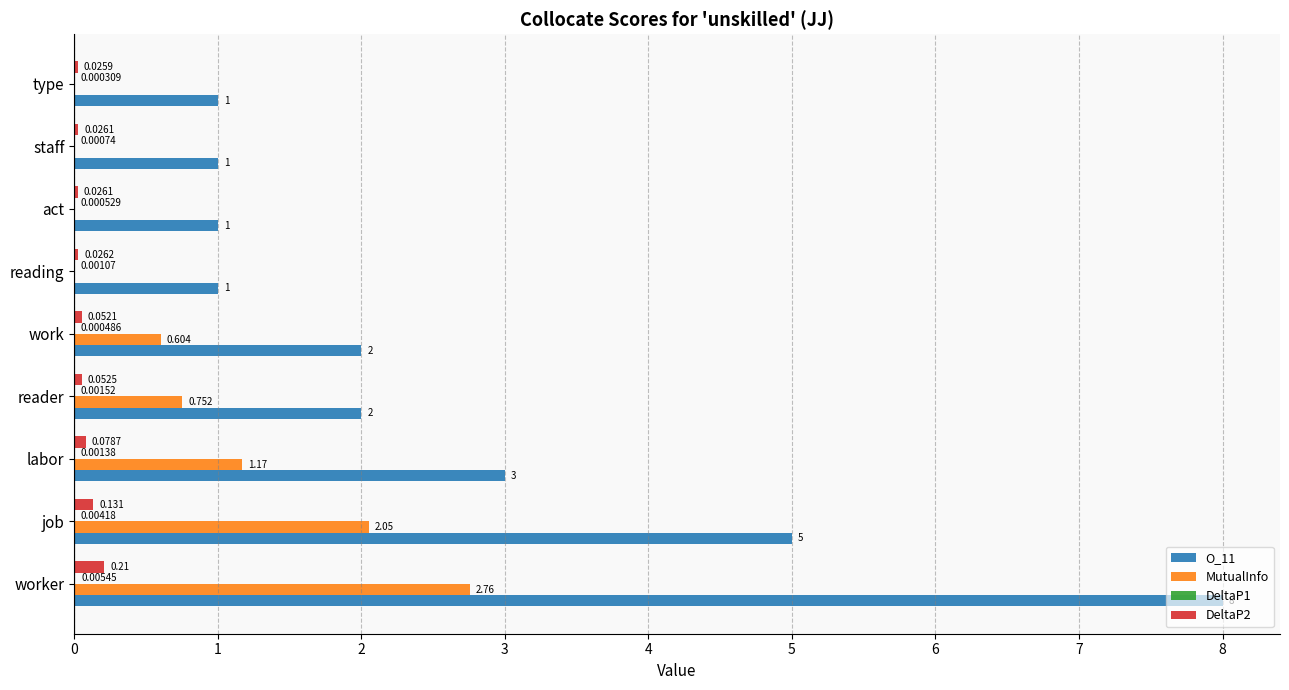

Which category has the highest value in the O_11 series?

worker